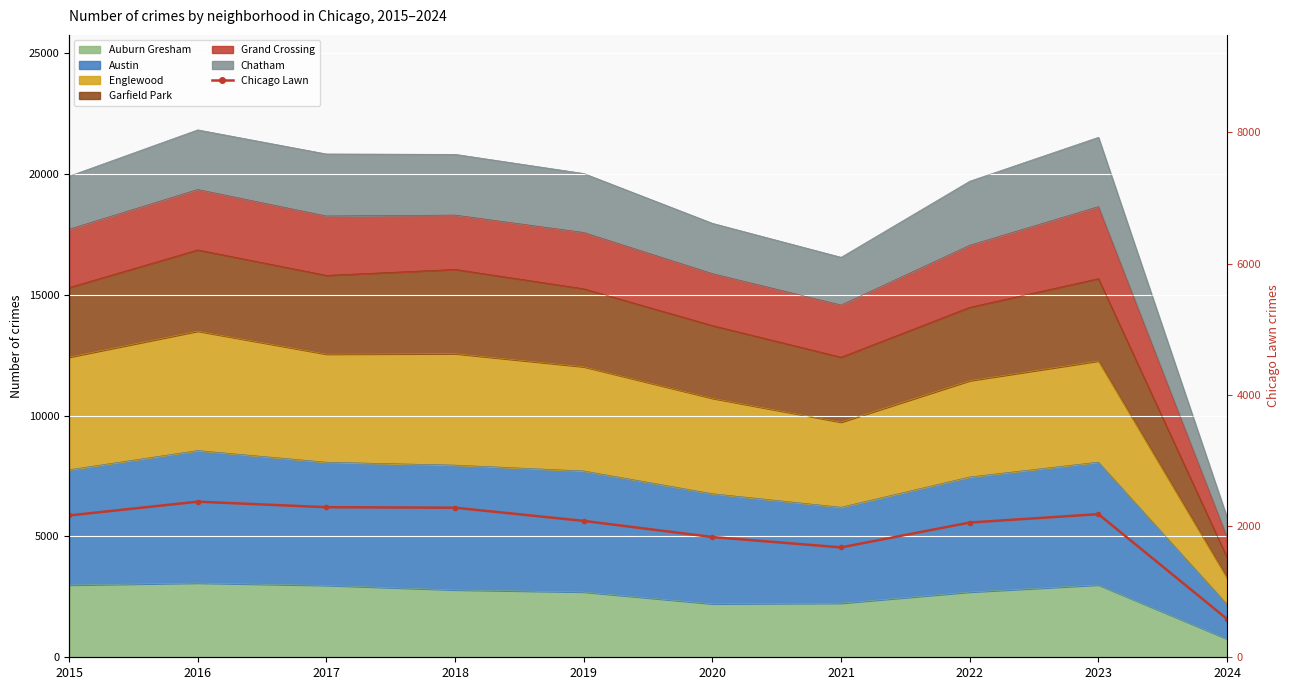

What is the difference between the values at 2019 and 2016?

293